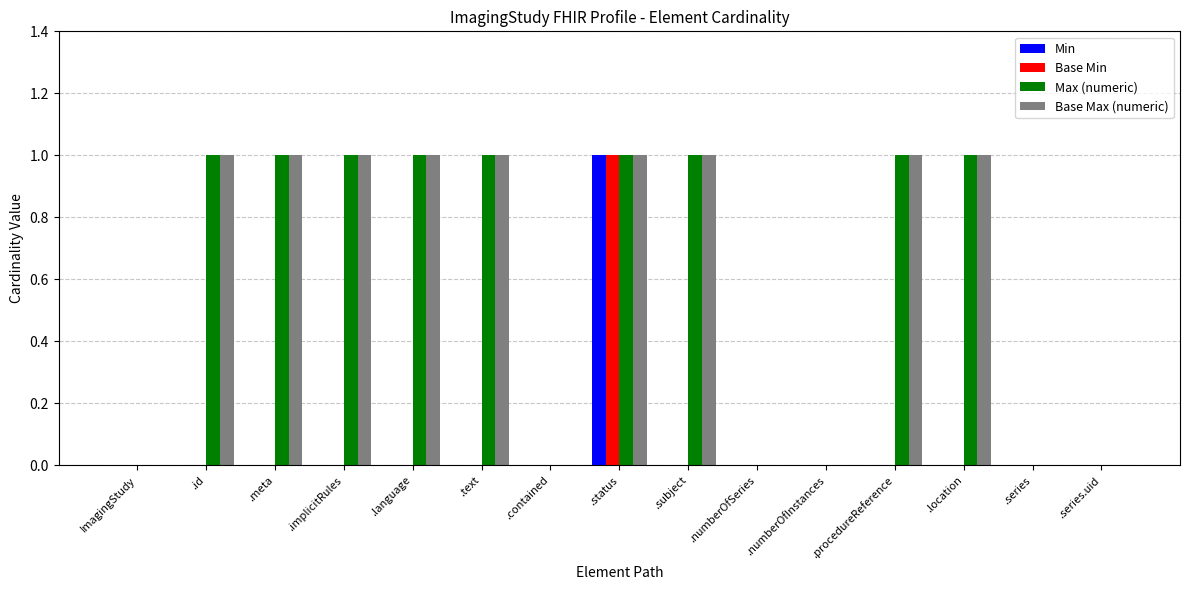

What is the greatest value displayed?

1